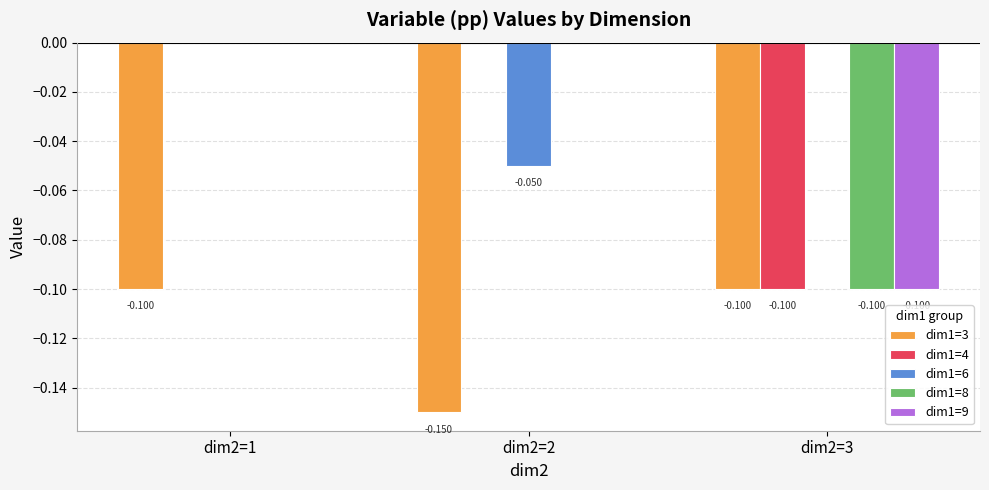

The dim1=8 series shows -0.1 at dim2=2. True or false?

False